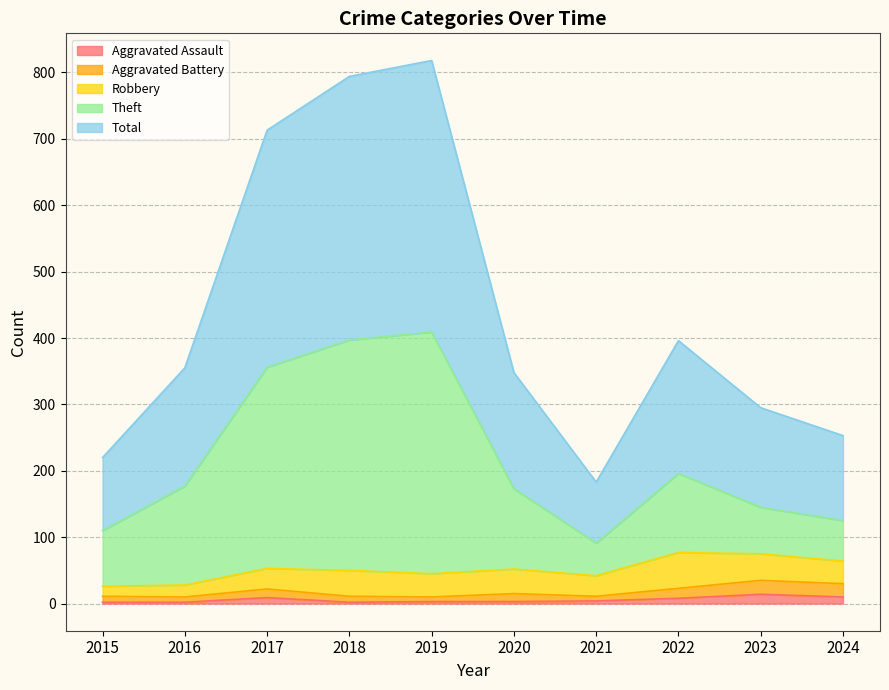

How many values in the Aggravated Assault series are below 4?

5